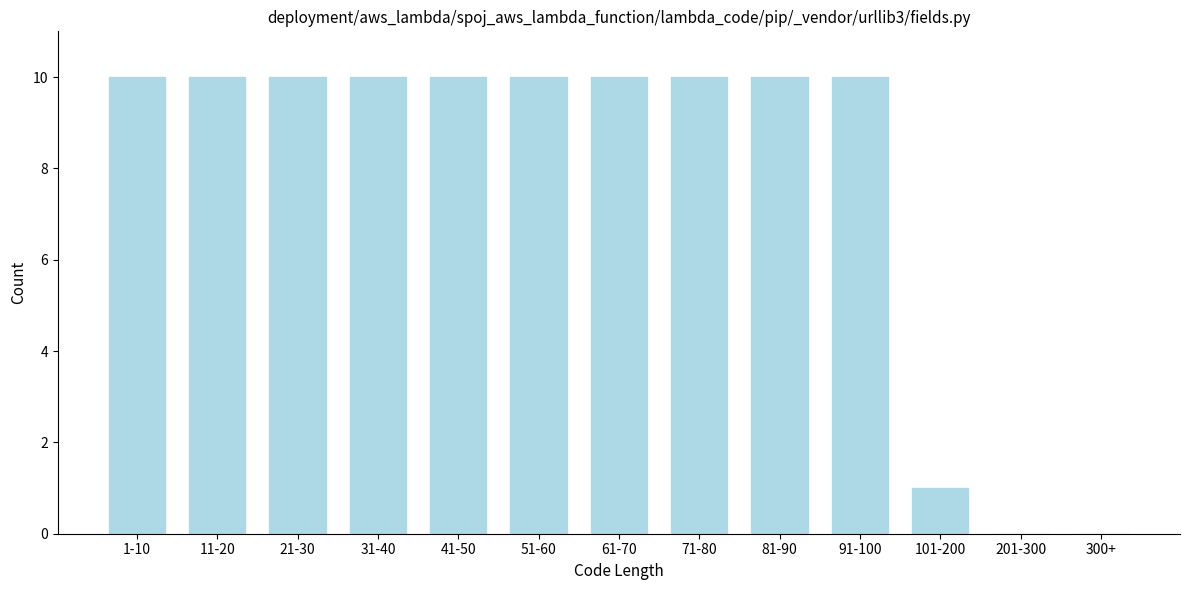

Reading left to right, list all the values displayed in this chart.

1-10=10	11-20=10	21-30=10	31-40=10	41-50=10	51-60=10	61-70=10	71-80=10	81-90=10	91-100=10	101-200=1	201-300=0	300+=0